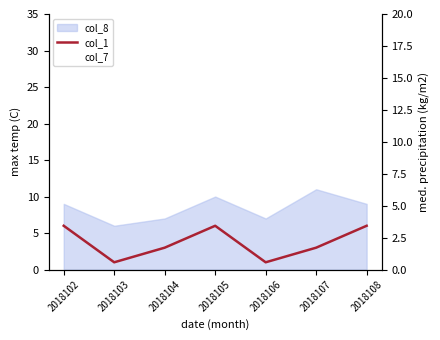

What is the value of the col_7 point at the 4th from the left?

5